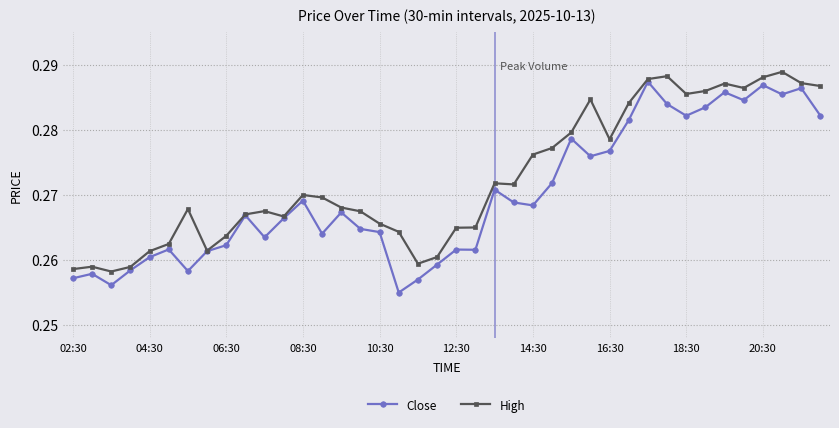

Count the Close values in the range 0 to 1.

40